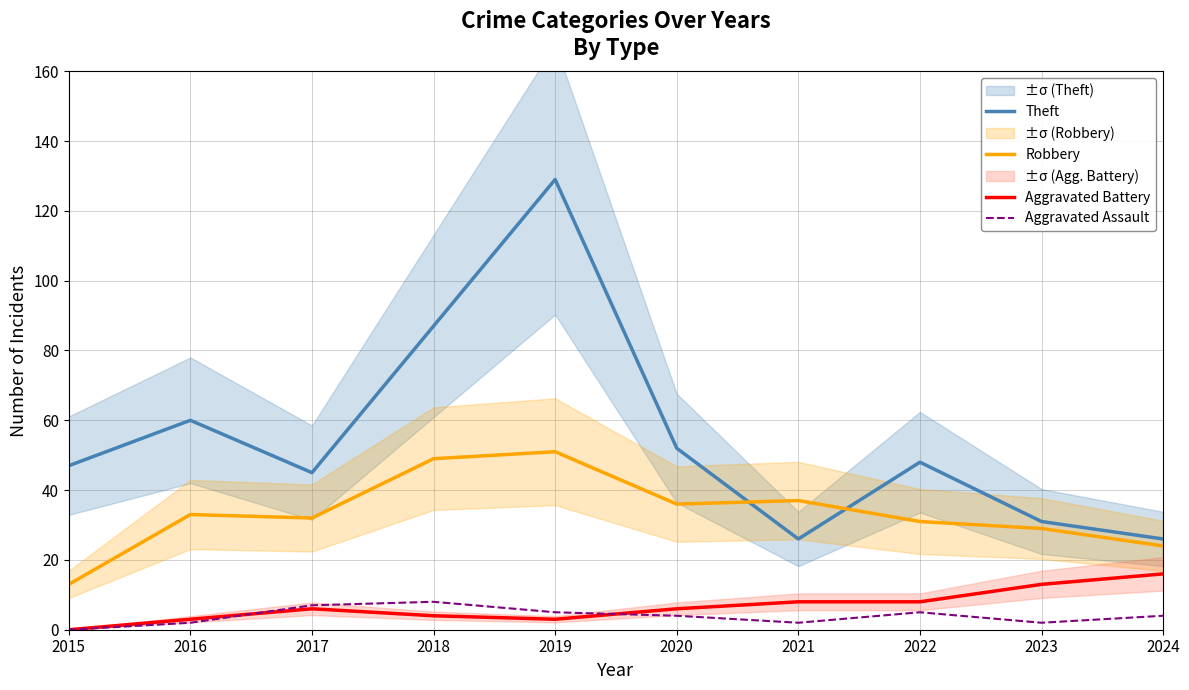

Between 2020 and 2022, which series saw the biggest shift?

Robbery